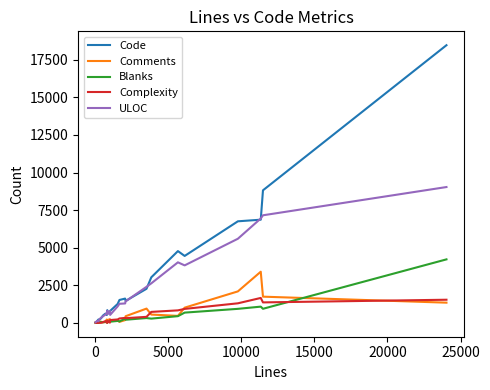

How many interior local valleys does the Comments series have?

5